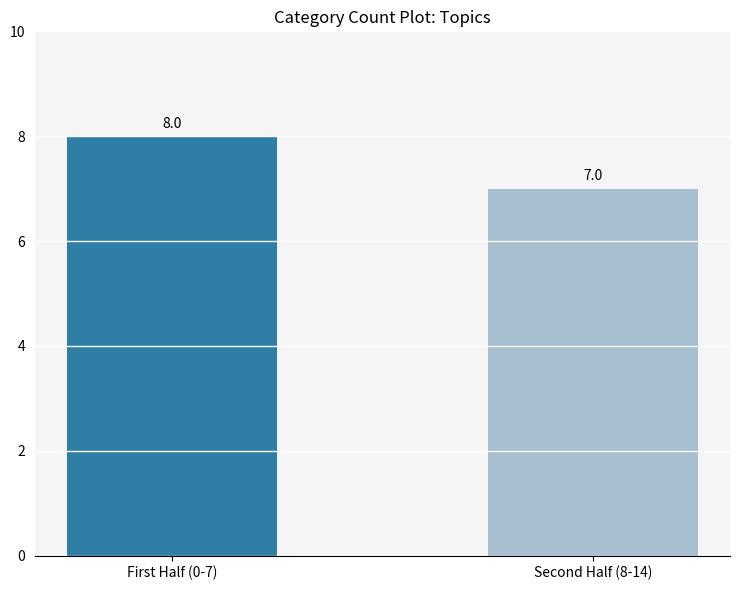

Reading left to right, what are all the values shown in this chart?

First Half (0-7)=8	Second Half (8-14)=7